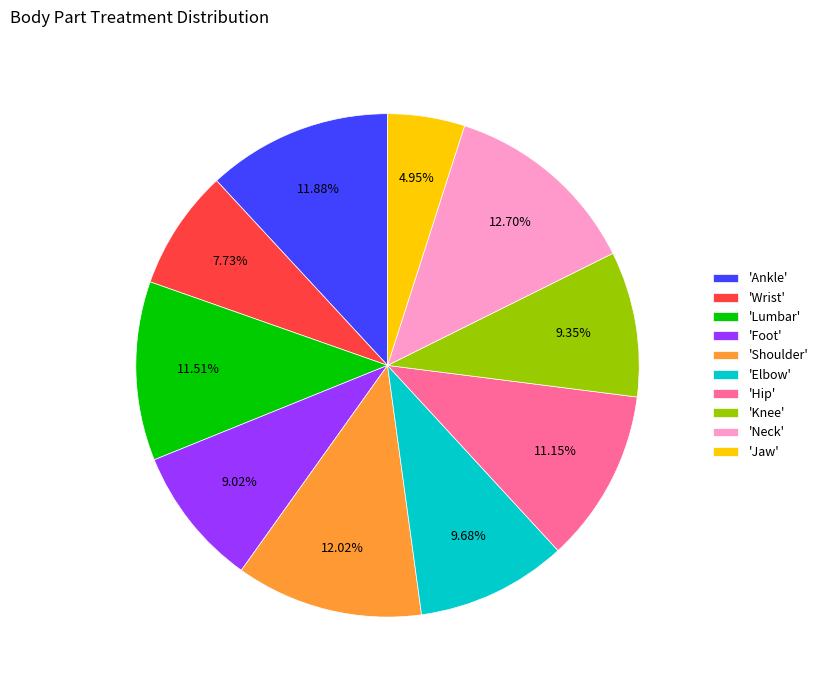

To the nearest percent, what is the difference between the largest and smallest slice percentages?

8%